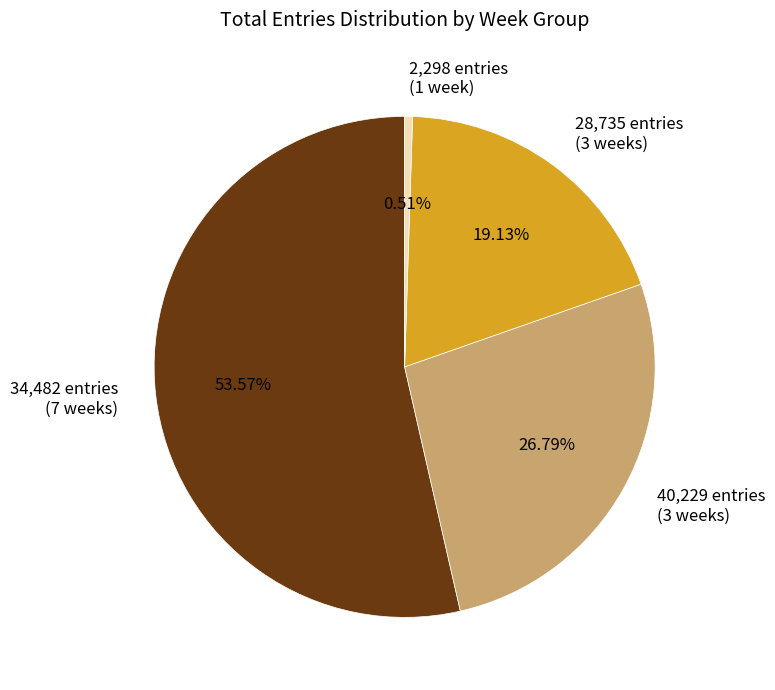

Rank the categories by value from lowest to highest.

2,298 entries (1 week), 28,735 entries (3 weeks), 40,229 entries (3 weeks), 34,482 entries (7 weeks)